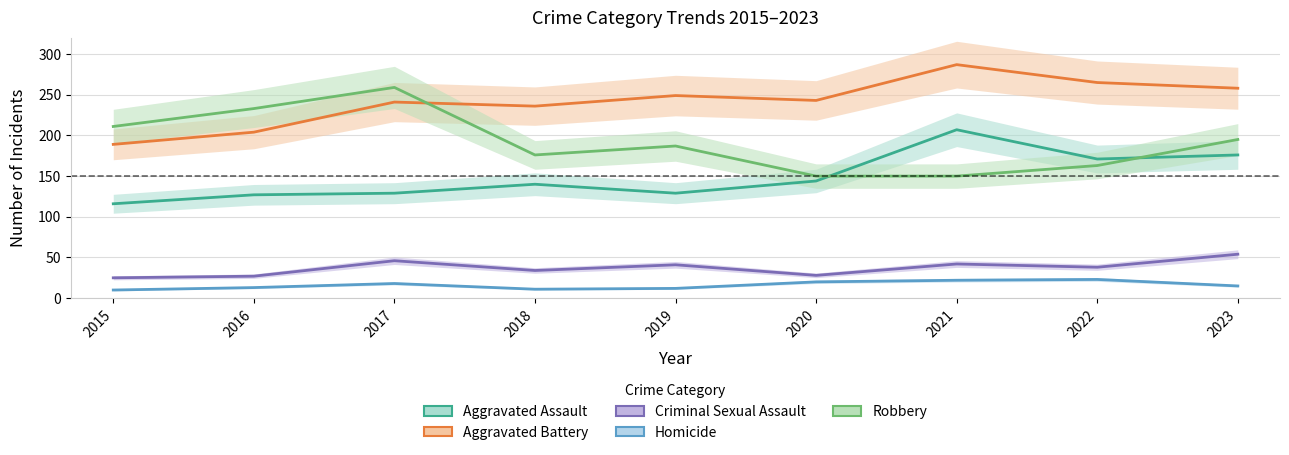

Is this an area chart (filled region under the line)?

No